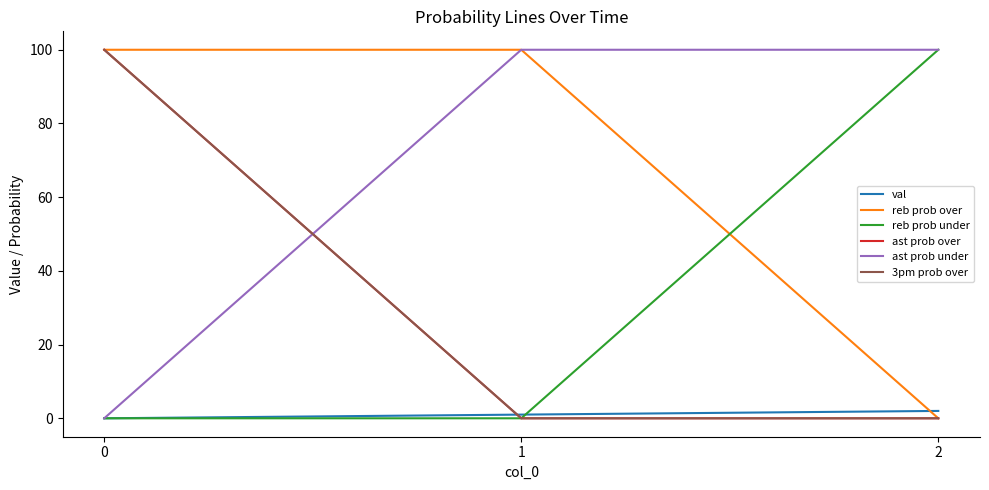

What is the value of the ast prob over point at the 1st from the left?

100